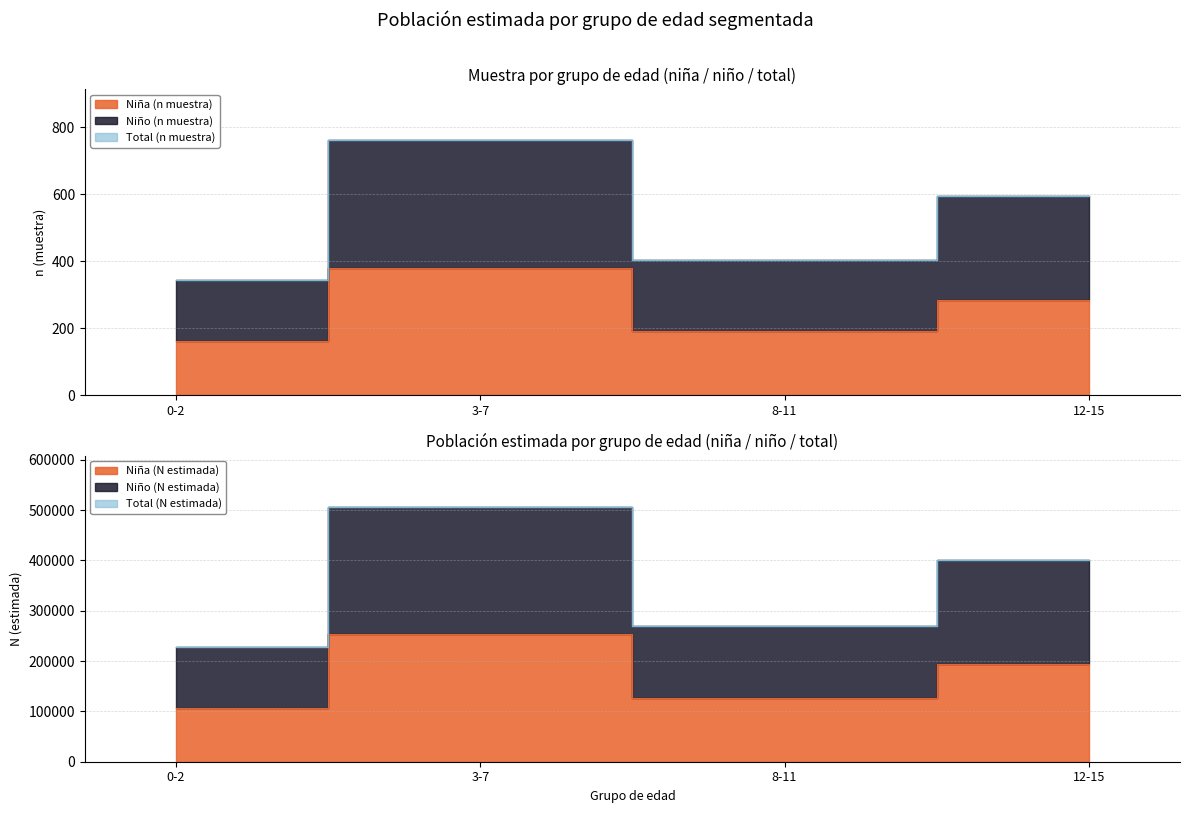

How many categories are shown in the chart?

4